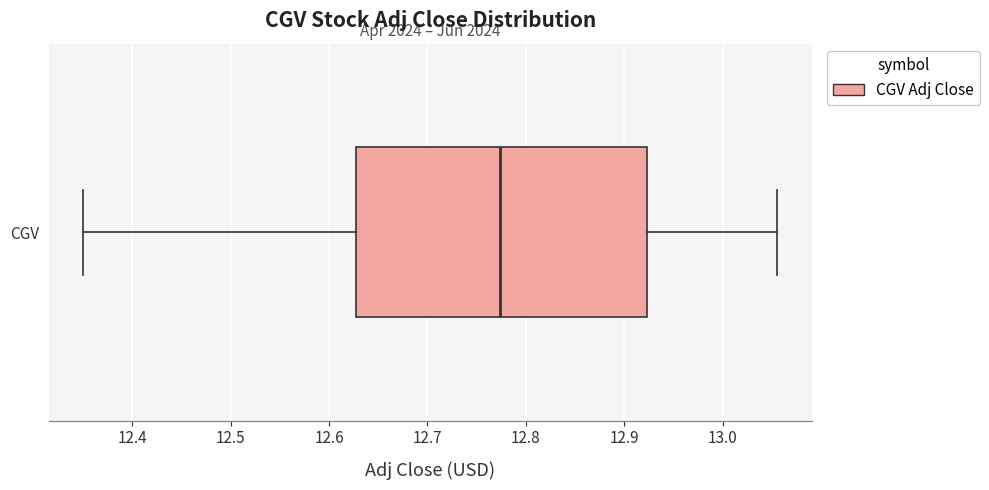

Read this box plot against the x-axis: the position of the median line, the range covered by the box, and the ends of both whiskers. The values are not printed on the chart, so give them approximately, as read against the axis.

median 12.77, box 12.63 to 12.92, whiskers 12.35 to 13.06